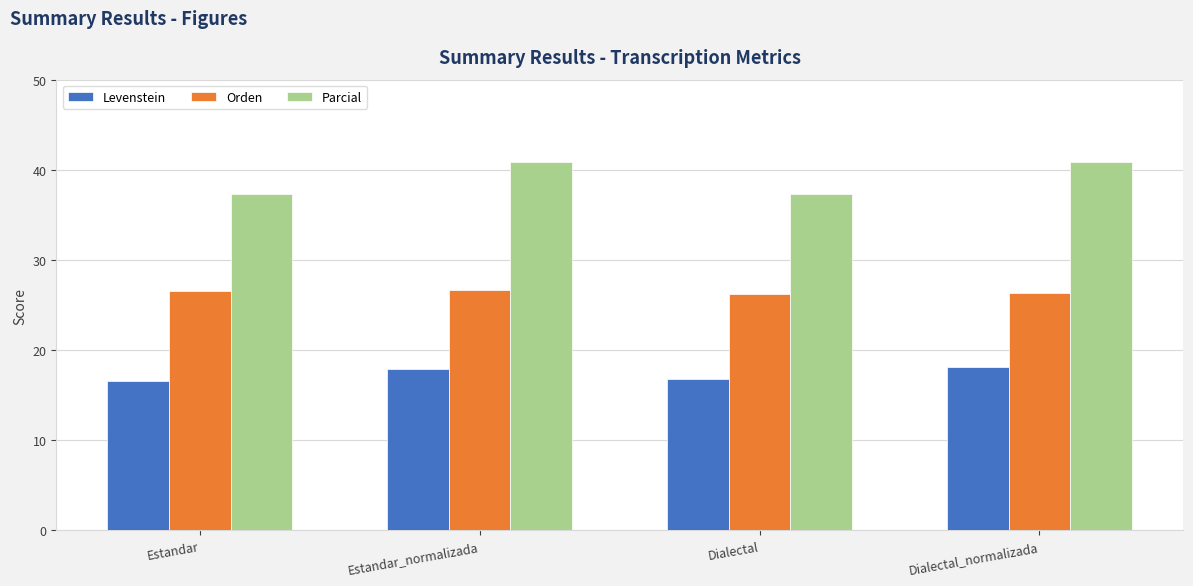

At Dialectal, list the series in order from largest to smallest.

Parcial, Orden, Levenstein